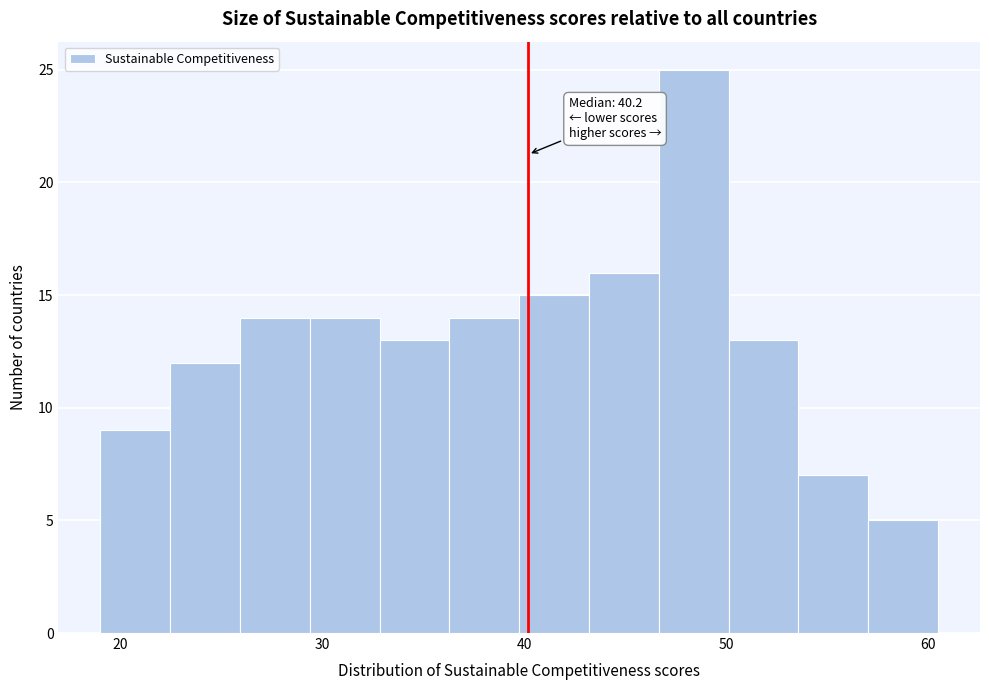

Around what value on the x-axis is the tallest bar? Give the approximate position of its centre, as read against the axis.

48